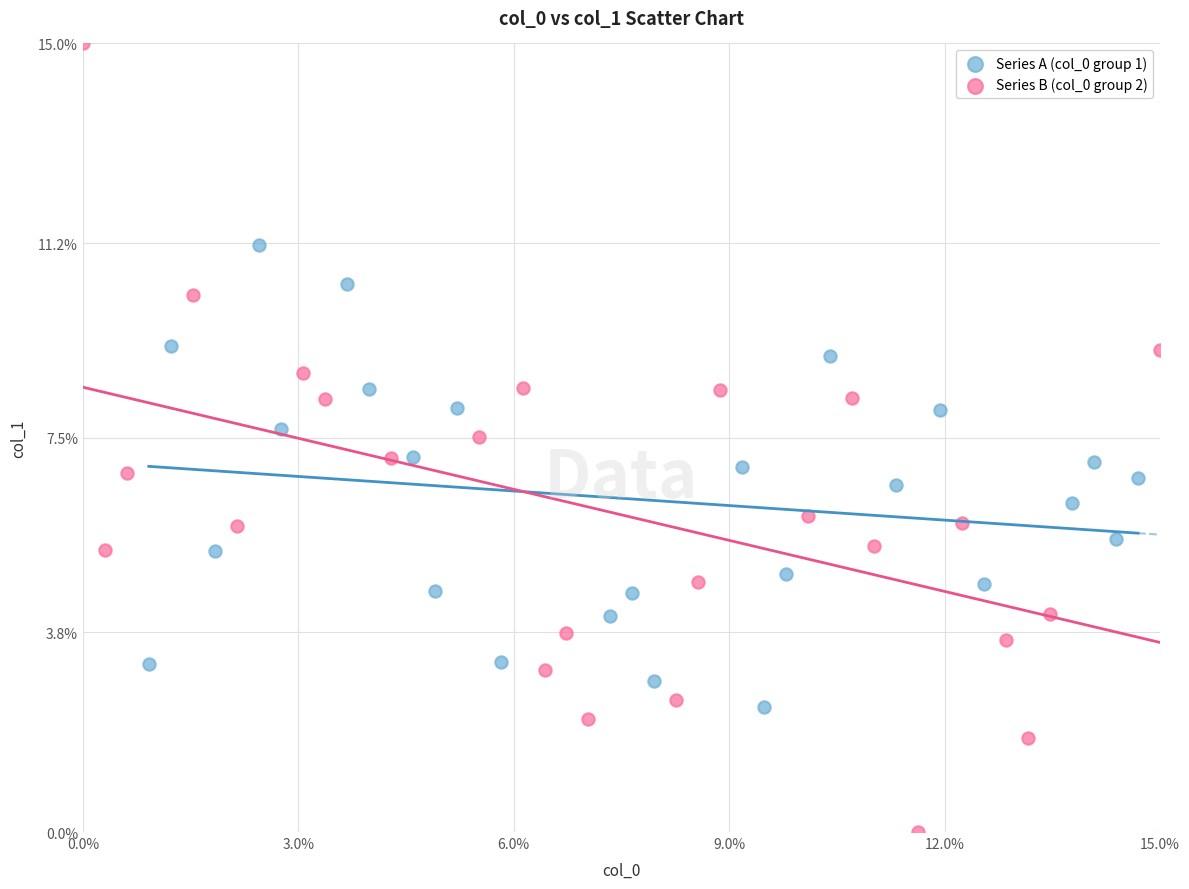

Which series has the widest spread of Y values?

Series B (col_0 group 2)